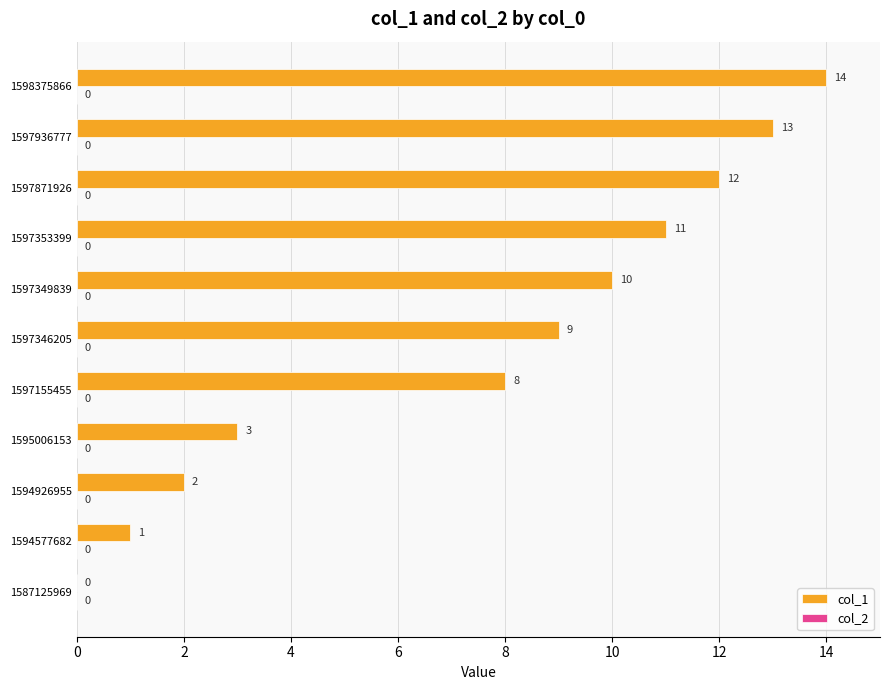

What is the sum of the values at 1595006153 and 1597936777?

16